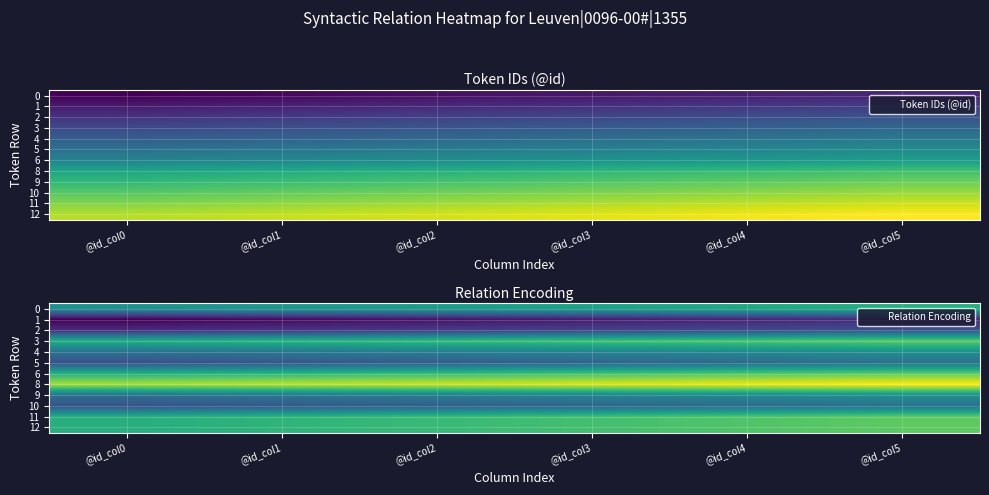

Which category has the lowest value across all series?

@id_col0